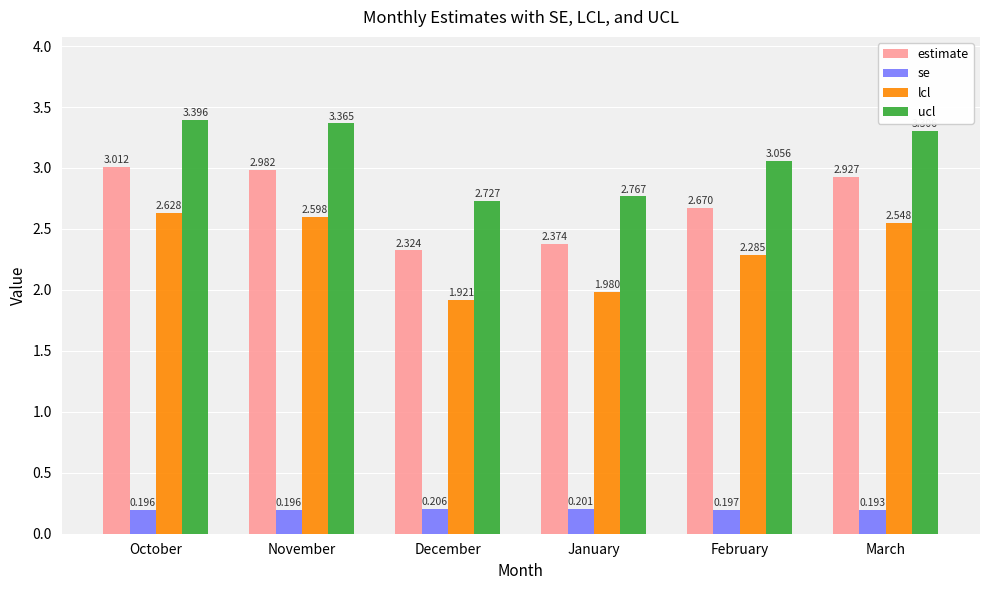

Which series has the largest range (max minus min)?

lcl